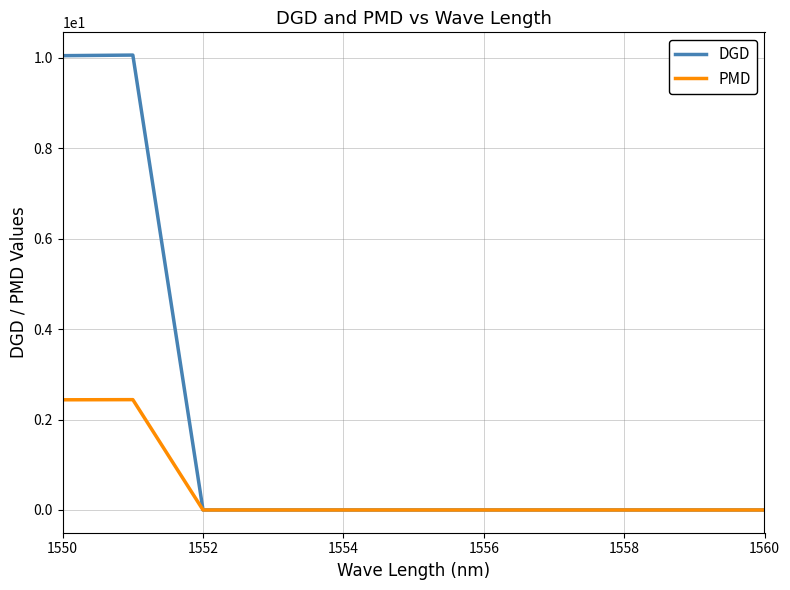

Which series has the largest total across all categories?

DGD